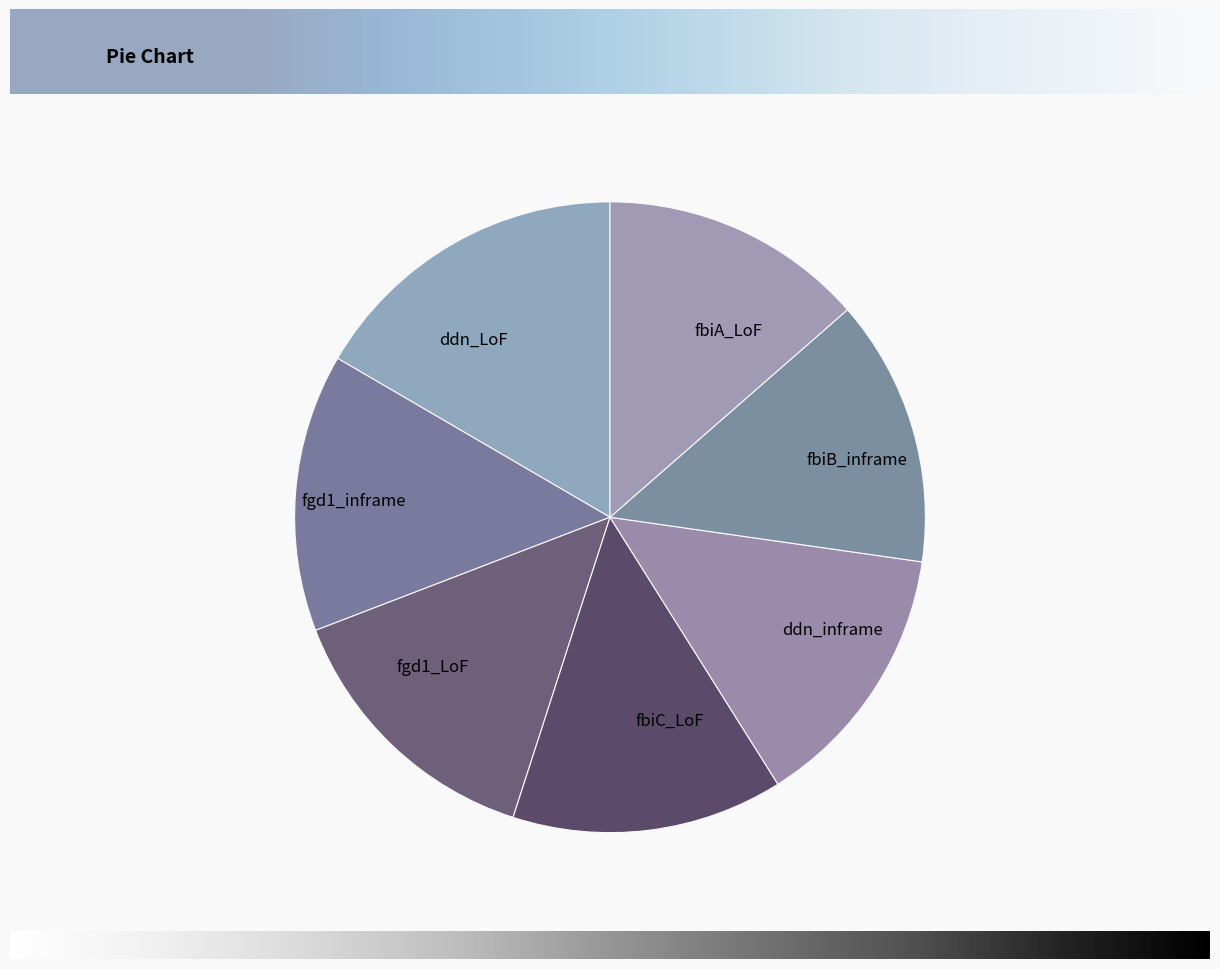

Is it true that fgd1_inframe is 14% of the pie?

True